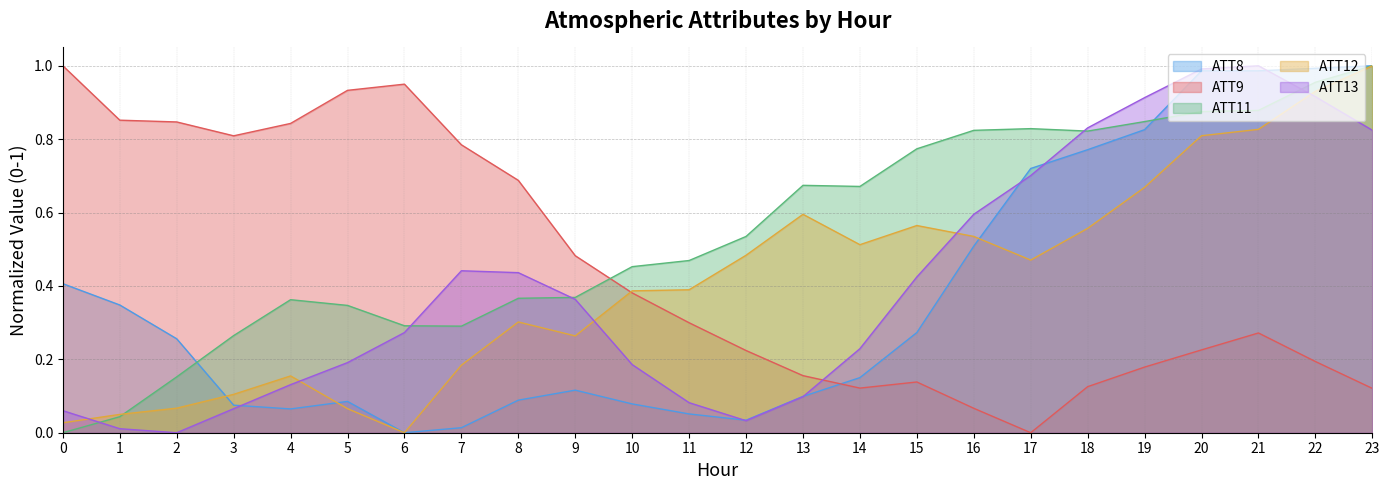

How many intersections are there between ATT13 and ATT9?

1